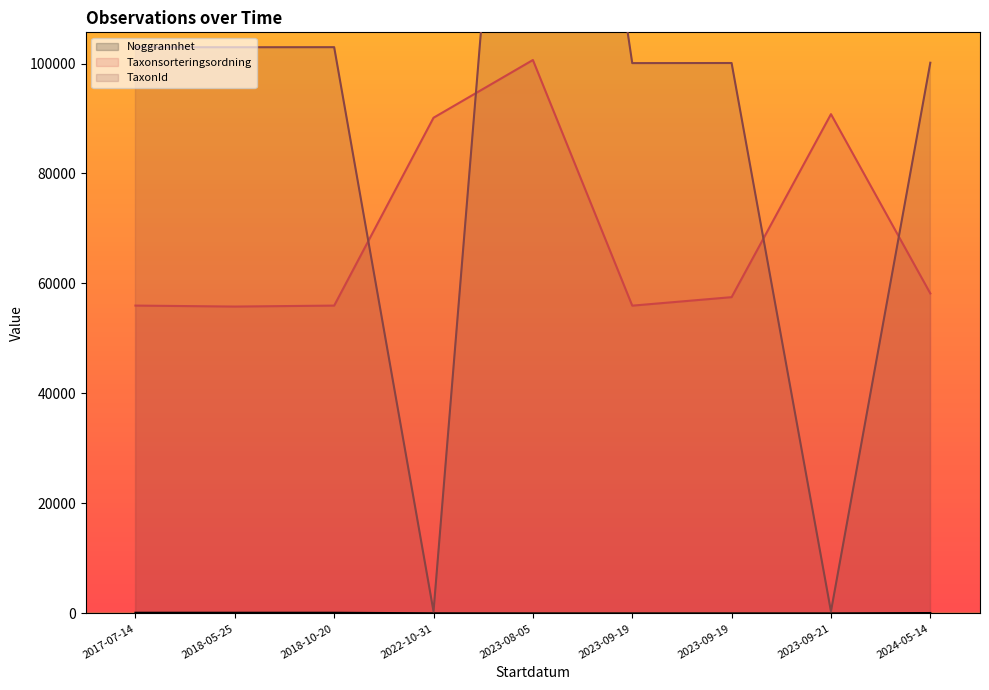

True or false: TaxonId has a value of 173776 at 2018-10-20.

False